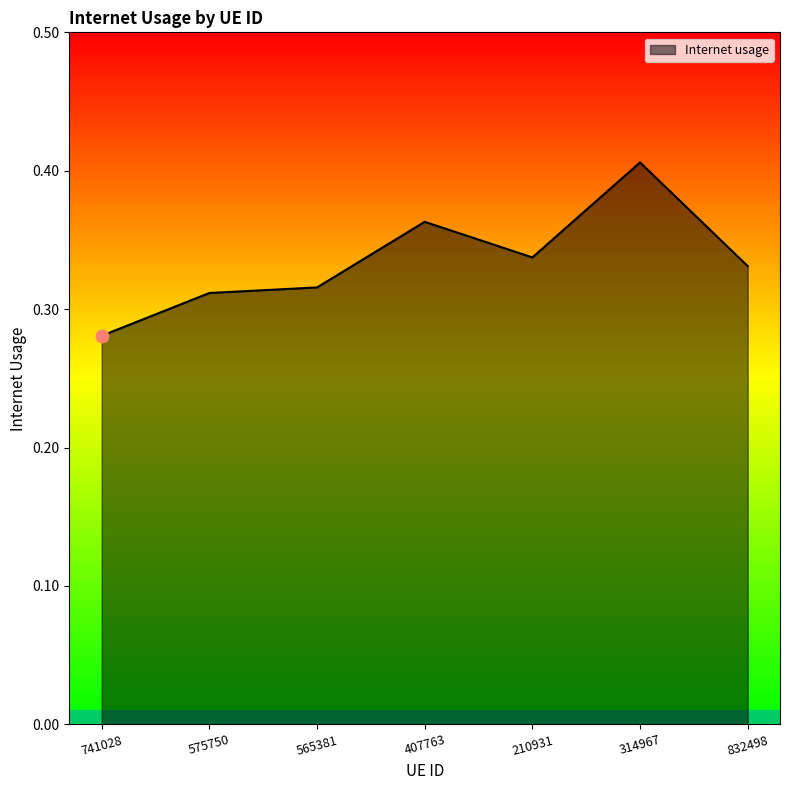

Between 565381 and 407763, which is larger?

407763